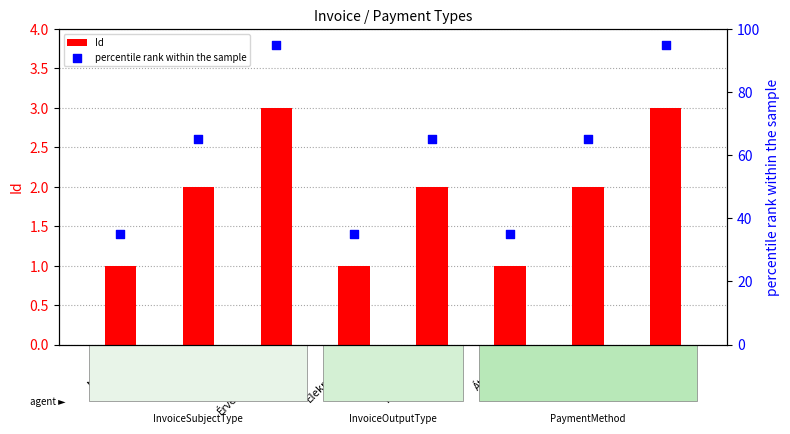

At which category is the sum across all series the highest?

Érvénytelenítő